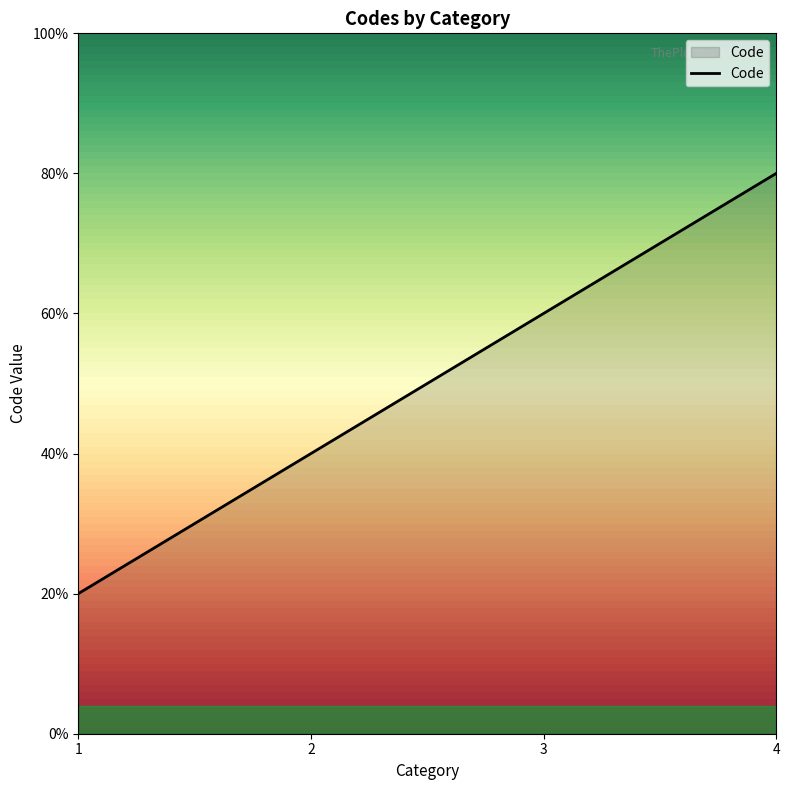

List the labels in order of value, largest first.

4, 3, 2, 1